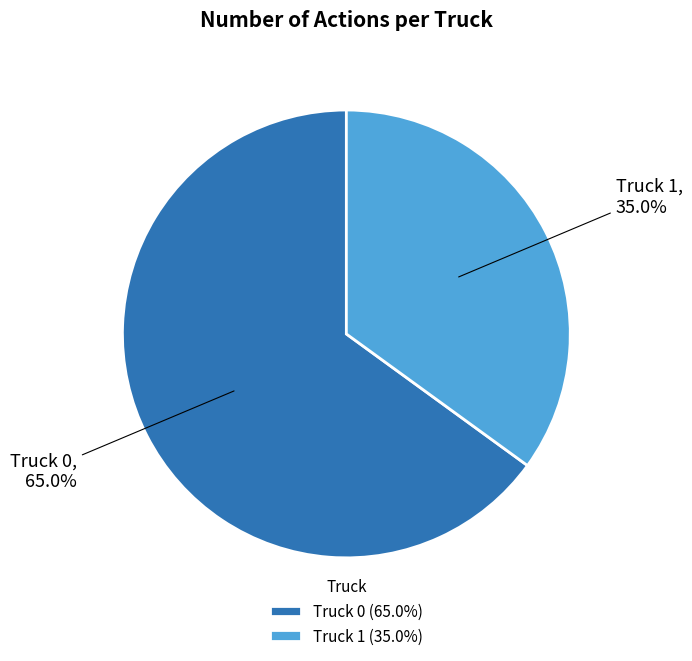

To the nearest percent, what portion does Truck 1 represent?

35%